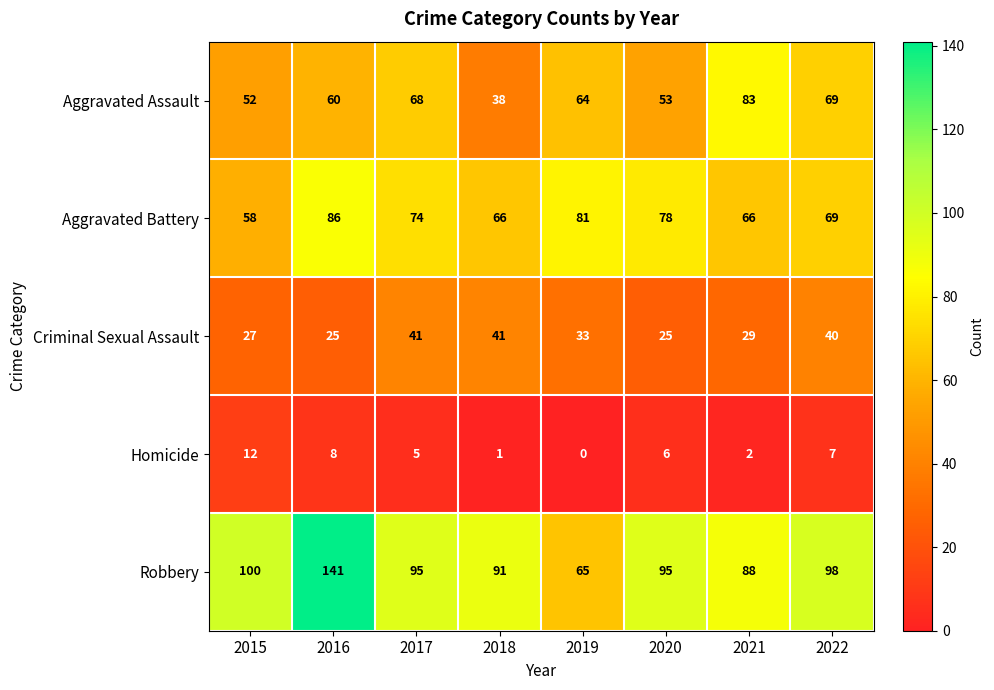

What is the difference between the maximum and minimum values in the Robbery series?

76